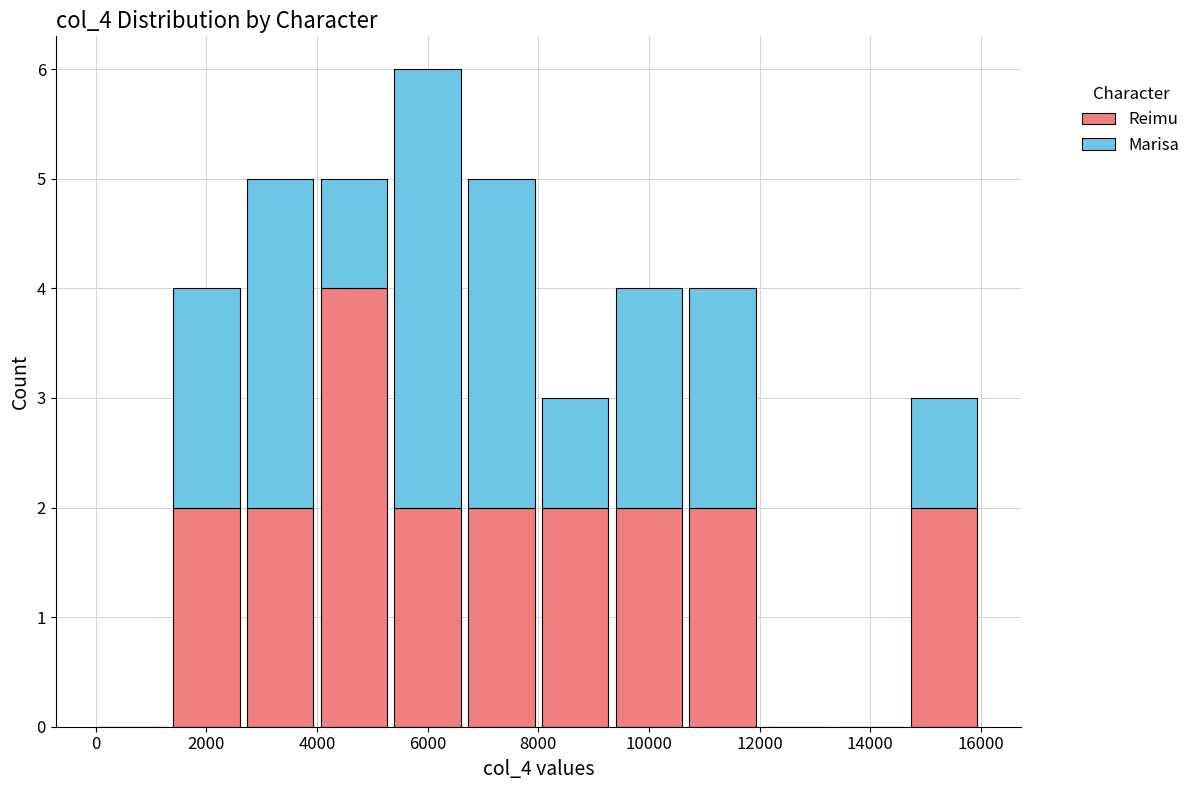

What is the total height of the stacked bar covering 8000 to 9400 on the x-axis? Neither the bar edges nor the heights are printed on the chart, so give them approximately, as read against the axes.

3